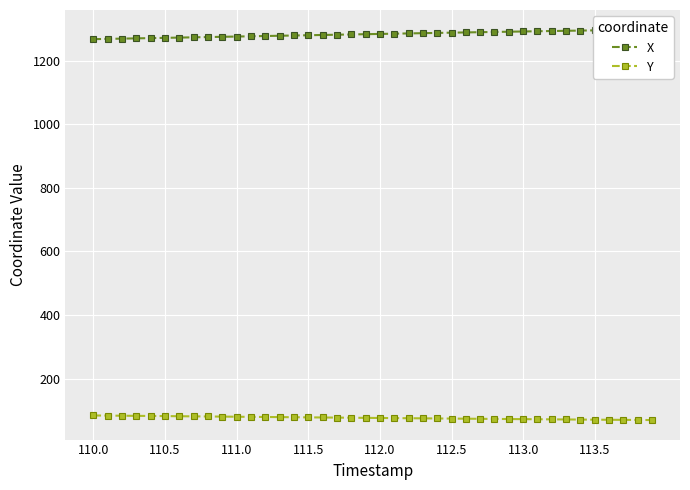

Which series has the largest total across all categories?

X